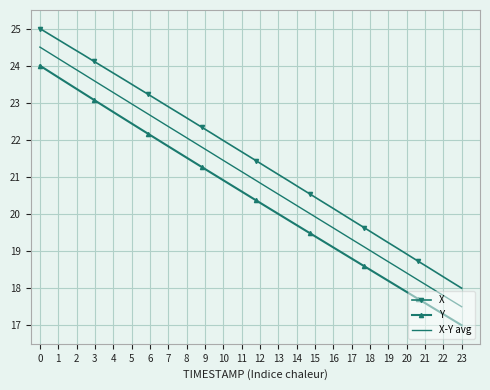

Rank the series by their maximum value, from lowest to highest.

Y, X-Y avg, X